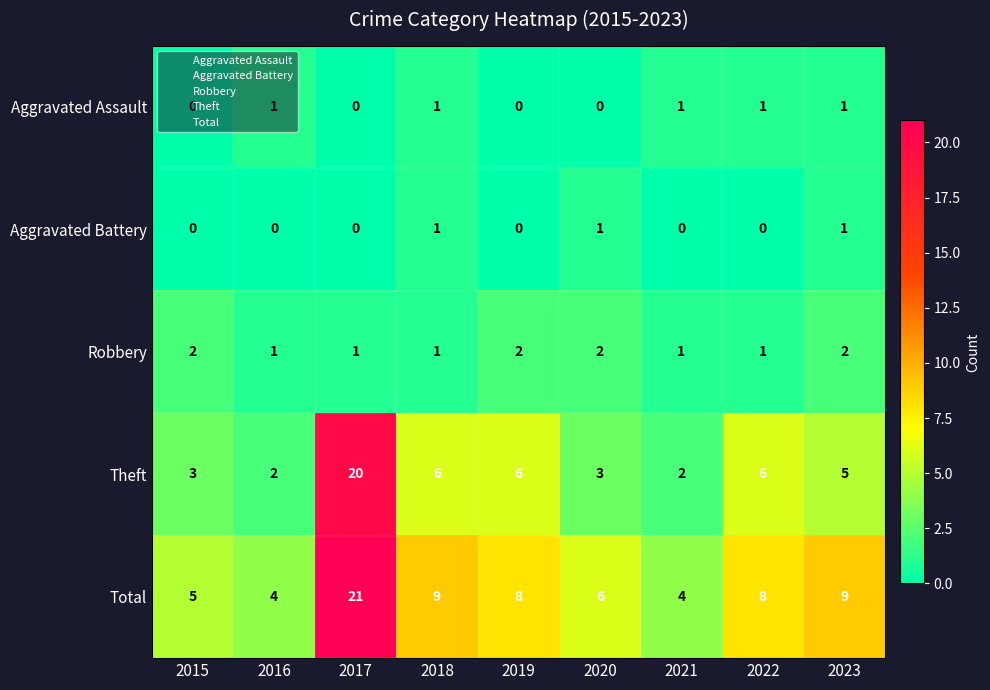

At which category is the sum across all series the highest?

2017